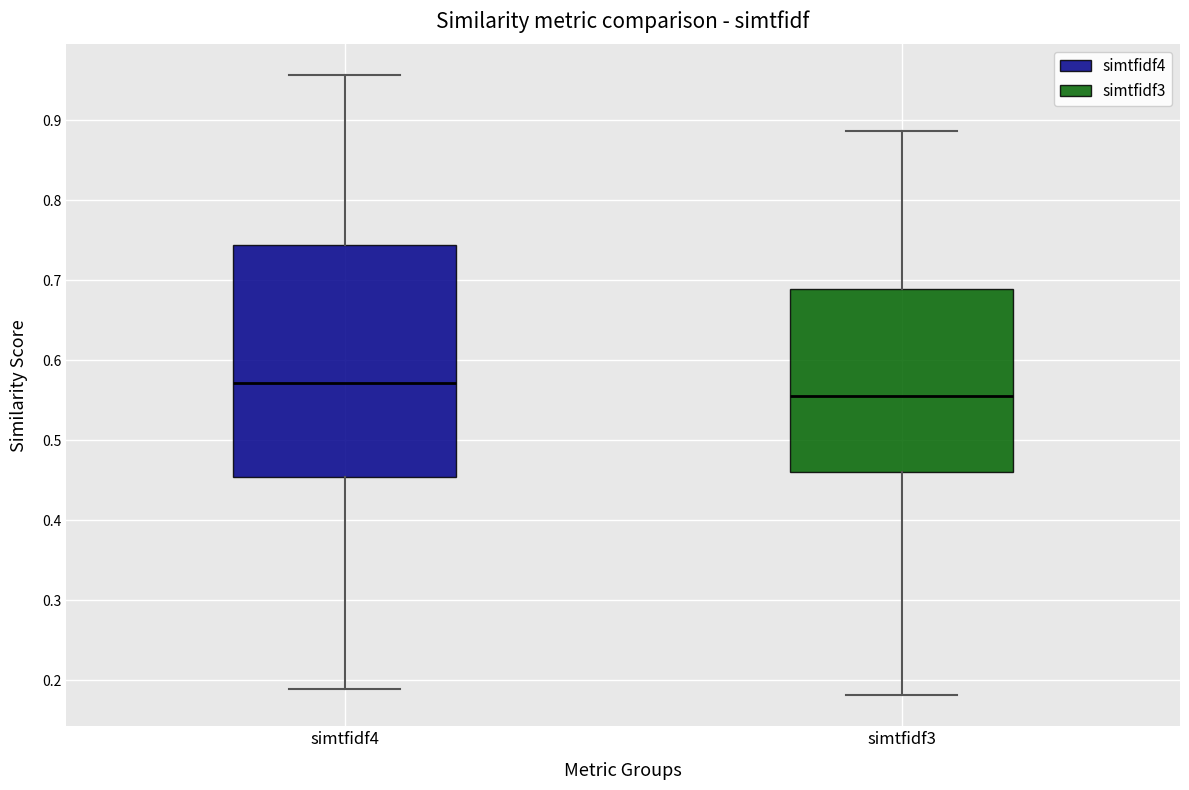

Where does the lower whisker of the box for simtfidf4 end on the y-axis? The values are not printed on the chart, so give them approximately, as read against the axis.

0.19